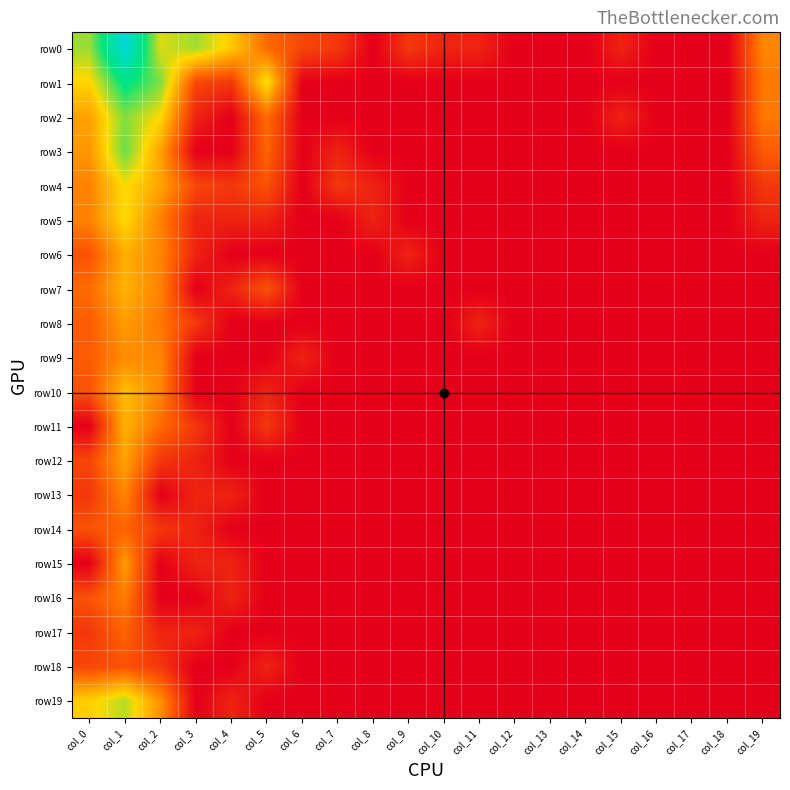

Reading left to right, list all the values displayed in this chart.

row0: col_0=4.8	col_1=8.0	col_2=4.3	col_3=4.7	col_4=3.7	col_5=2.1	col_6=1.4	col_7=1.1	col_8=0.0	col_9=1.1	col_10=0.7	col_11=0.7	col_12=0.0	col_13=0.0	col_14=0.0	col_15=0.7	col_16=0.0	col_17=0.0	col_18=0.0	col_19=2.6
row1: col_0=3.9	col_1=6.1	col_2=5.0	col_3=1.4	col_4=1.1	col_5=4.2	col_6=0.0	col_7=0.0	col_8=0.0	col_9=0.0	col_10=0.0	col_11=0.0	col_12=0.0	col_13=0.0	col_14=0.0	col_15=0.0	col_16=0.0	col_17=0.0	col_18=0.0	col_19=2.3
row2: col_0=3.0	col_1=5.0	col_2=4.0	col_3=0.7	col_4=0.0	col_5=2.1	col_6=0.0	col_7=0.0	col_8=0.0	col_9=0.0	col_10=0.0	col_11=0.0	col_12=0.0	col_13=0.0	col_14=0.0	col_15=0.7	col_16=0.0	col_17=0.0	col_18=0.0	col_19=2.3
row3: col_0=2.8	col_1=5.2	col_2=3.0	col_3=0.0	col_4=0.0	col_5=1.9	col_6=0.0	col_7=0.7	col_8=0.0	col_9=0.0	col_10=0.0	col_11=0.0	col_12=0.0	col_13=0.0	col_14=0.0	col_15=0.0	col_16=0.0	col_17=0.0	col_18=0.0	col_19=1.8
row4: col_0=2.5	col_1=4.0	col_2=3.1	col_3=1.4	col_4=1.1	col_5=1.6	col_6=0.0	col_7=1.1	col_8=0.7	col_9=0.0	col_10=0.0	col_11=0.0	col_12=0.0	col_13=0.0	col_14=0.0	col_15=0.0	col_16=0.0	col_17=0.0	col_18=0.0	col_19=1.1
row5: col_0=2.5	col_1=4.0	col_2=2.5	col_3=0.7	col_4=0.7	col_5=0.7	col_6=0.0	col_7=0.0	col_8=0.7	col_9=0.0	col_10=0.0	col_11=0.0	col_12=0.0	col_13=0.0	col_14=0.0	col_15=0.0	col_16=0.0	col_17=0.0	col_18=0.0	col_19=0.7
row6: col_0=1.6	col_1=3.3	col_2=2.6	col_3=0.7	col_4=0.0	col_5=0.0	col_6=0.0	col_7=0.0	col_8=0.0	col_9=0.7	col_10=0.0	col_11=0.0	col_12=0.0	col_13=0.0	col_14=0.0	col_15=0.0	col_16=0.0	col_17=0.0	col_18=0.0	col_19=0.0
row7: col_0=2.1	col_1=3.3	col_2=2.5	col_3=0.0	col_4=0.7	col_5=1.6	col_6=0.0	col_7=0.0	col_8=0.0	col_9=0.0	col_10=0.0	col_11=0.0	col_12=0.0	col_13=0.0	col_14=0.0	col_15=0.0	col_16=0.0	col_17=0.0	col_18=0.0	col_19=0.0
row8: col_0=1.8	col_1=2.9	col_2=2.3	col_3=1.1	col_4=0.0	col_5=0.0	col_6=0.0	col_7=0.0	col_8=0.0	col_9=0.0	col_10=0.0	col_11=0.7	col_12=0.0	col_13=0.0	col_14=0.0	col_15=0.0	col_16=0.0	col_17=0.0	col_18=0.0	col_19=0.0
row9: col_0=1.8	col_1=2.6	col_2=2.6	col_3=0.0	col_4=0.0	col_5=0.0	col_6=0.7	col_7=0.0	col_8=0.0	col_9=0.0	col_10=0.0	col_11=0.0	col_12=0.0	col_13=0.0	col_14=0.0	col_15=0.0	col_16=0.0	col_17=0.0	col_18=0.0	col_19=0.0
row10: col_0=1.6	col_1=3.5	col_2=2.6	col_3=0.0	col_4=0.0	col_5=0.7	col_6=0.0	col_7=0.0	col_8=0.0	col_9=0.0	col_10=0.0	col_11=0.0	col_12=0.0	col_13=0.0	col_14=0.0	col_15=0.0	col_16=0.0	col_17=0.0	col_18=0.0	col_19=0.0
row11: col_0=0.0	col_1=3.3	col_2=2.1	col_3=1.1	col_4=0.0	col_5=1.1	col_6=0.0	col_7=0.0	col_8=0.0	col_9=0.0	col_10=0.0	col_11=0.0	col_12=0.0	col_13=0.0	col_14=0.0	col_15=0.0	col_16=0.0	col_17=0.0	col_18=0.0	col_19=0.0
row12: col_0=1.4	col_1=3.0	col_2=1.1	col_3=0.7	col_4=0.0	col_5=0.0	col_6=0.0	col_7=0.0	col_8=0.0	col_9=0.0	col_10=0.0	col_11=0.0	col_12=0.0	col_13=0.0	col_14=0.0	col_15=0.0	col_16=0.0	col_17=0.0	col_18=0.0	col_19=0.0
row13: col_0=1.1	col_1=2.6	col_2=0.0	col_3=0.7	col_4=0.7	col_5=0.0	col_6=0.0	col_7=0.0	col_8=0.0	col_9=0.0	col_10=0.0	col_11=0.0	col_12=0.0	col_13=0.0	col_14=0.0	col_15=0.0	col_16=0.0	col_17=0.0	col_18=0.0	col_19=0.0
row14: col_0=1.6	col_1=1.9	col_2=1.1	col_3=0.7	col_4=0.0	col_5=0.0	col_6=0.0	col_7=0.0	col_8=0.0	col_9=0.0	col_10=0.0	col_11=0.0	col_12=0.0	col_13=0.0	col_14=0.0	col_15=0.0	col_16=0.0	col_17=0.0	col_18=0.0	col_19=0.0
row15: col_0=0.0	col_1=2.9	col_2=0.0	col_3=0.7	col_4=0.7	col_5=0.0	col_6=0.0	col_7=0.0	col_8=0.0	col_9=0.0	col_10=0.0	col_11=0.0	col_12=0.0	col_13=0.0	col_14=0.0	col_15=0.0	col_16=0.0	col_17=0.0	col_18=0.0	col_19=0.0
row16: col_0=1.6	col_1=2.4	col_2=0.0	col_3=0.0	col_4=0.7	col_5=0.0	col_6=0.0	col_7=0.0	col_8=0.0	col_9=0.0	col_10=0.0	col_11=0.0	col_12=0.0	col_13=0.0	col_14=0.0	col_15=0.0	col_16=0.0	col_17=0.0	col_18=0.0	col_19=0.0
row17: col_0=1.1	col_1=1.9	col_2=0.7	col_3=0.7	col_4=0.0	col_5=0.0	col_6=0.0	col_7=0.0	col_8=0.0	col_9=0.0	col_10=0.0	col_11=0.0	col_12=0.0	col_13=0.0	col_14=0.0	col_15=0.0	col_16=0.0	col_17=0.0	col_18=0.0	col_19=0.0
row18: col_0=1.4	col_1=1.6	col_2=1.1	col_3=0.0	col_4=0.0	col_5=0.7	col_6=0.0	col_7=0.0	col_8=0.0	col_9=0.0	col_10=0.0	col_11=0.0	col_12=0.0	col_13=0.0	col_14=0.0	col_15=0.0	col_16=0.0	col_17=0.0	col_18=0.0	col_19=0.0
row19: col_0=3.8	col_1=4.6	col_2=2.7	col_3=0.0	col_4=0.7	col_5=0.0	col_6=0.0	col_7=0.0	col_8=0.0	col_9=0.0	col_10=0.0	col_11=0.0	col_12=0.0	col_13=0.0	col_14=0.0	col_15=0.0	col_16=0.0	col_17=0.0	col_18=0.0	col_19=0.0